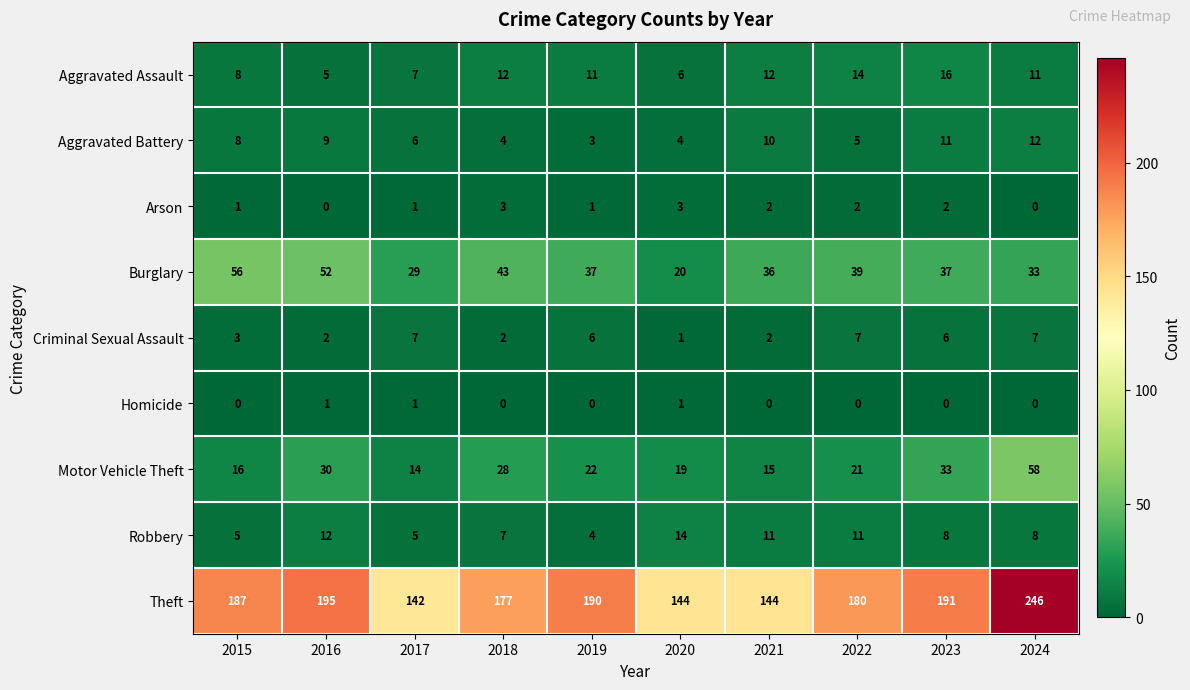

How many series are shown in this chart?

9